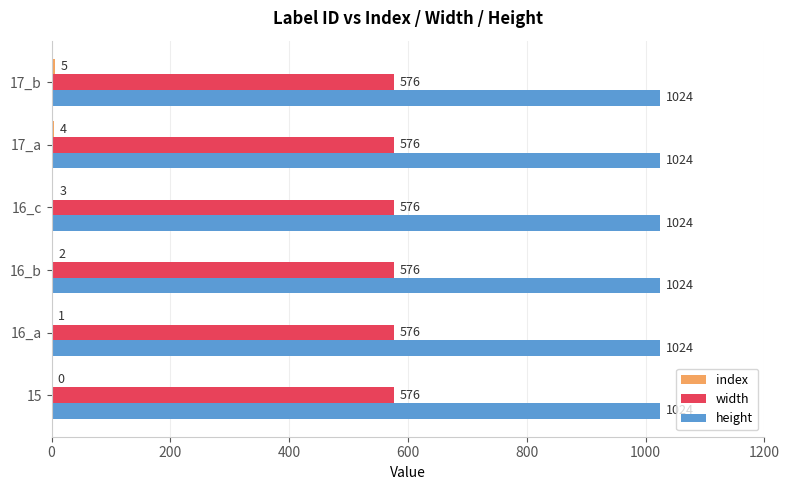

The height series shows 1475 at 15. True or false?

False